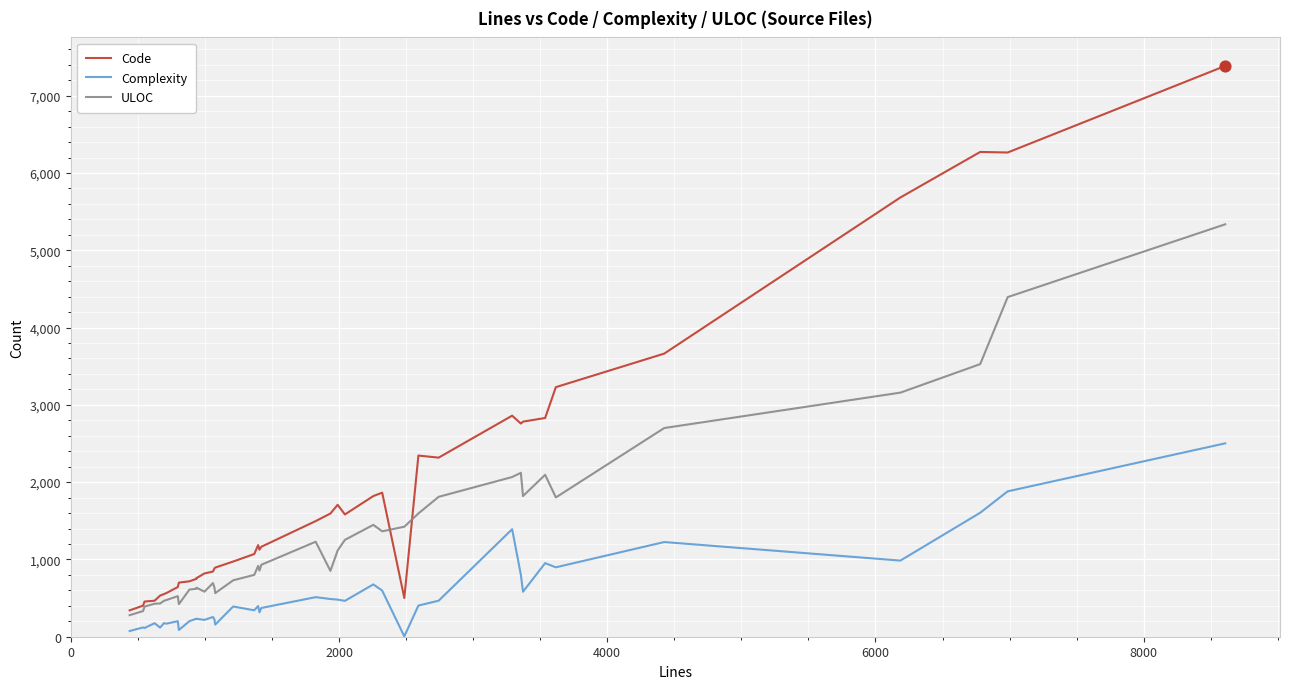

Which series contains the lowest Y value?

Complexity